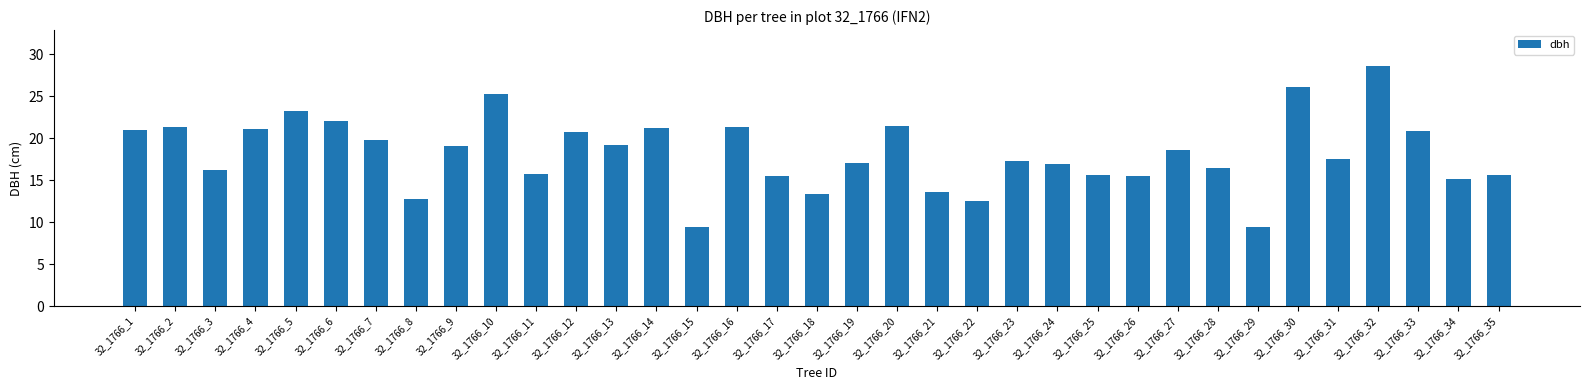

What is the ratio of the value at 32_1766_28 to the value at 32_1766_9?

0.9